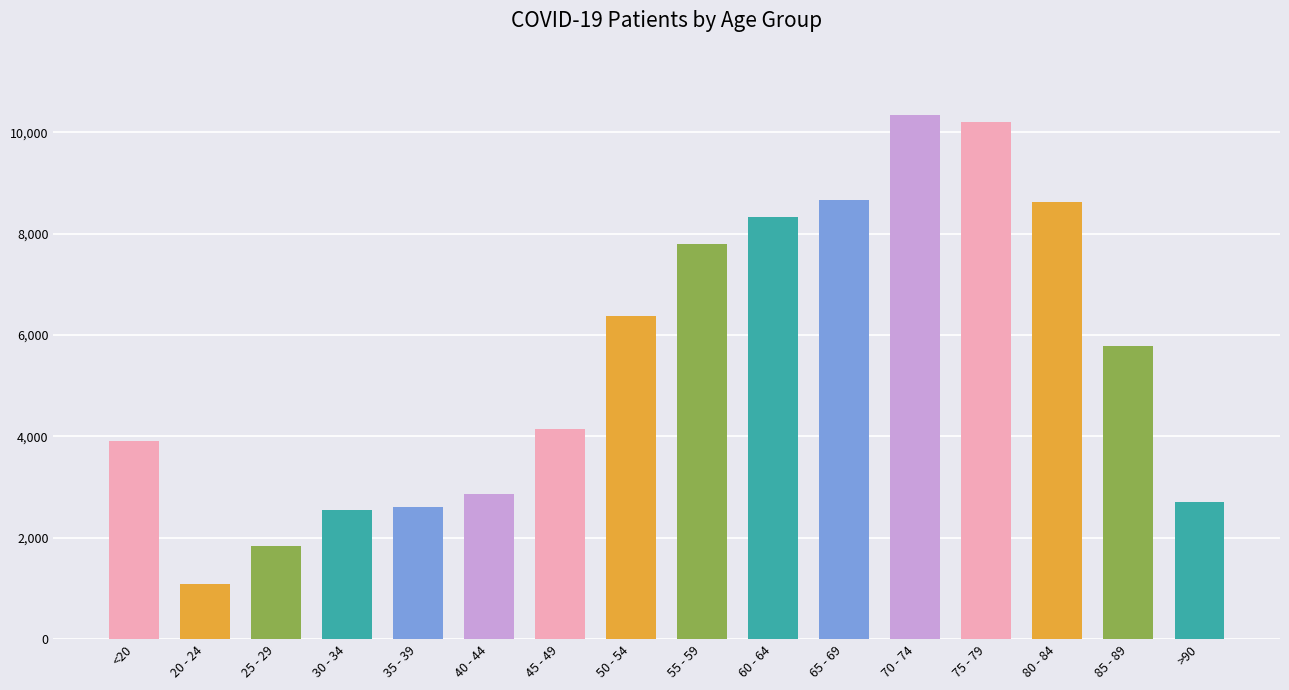

What is the average value?

5488